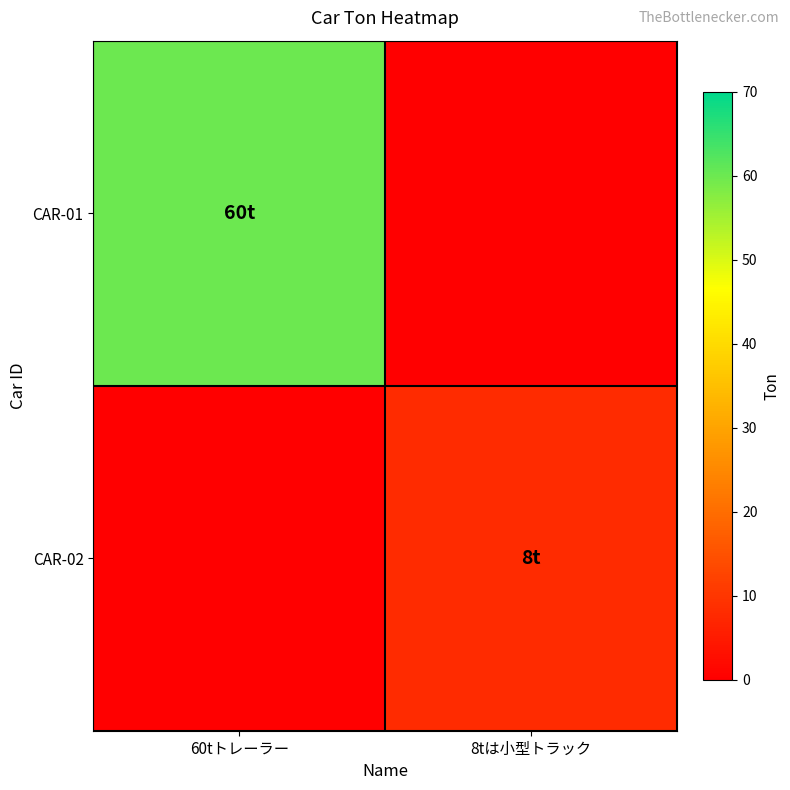

Reading right to left, transcribe all the data shown in this chart.

CAR-01: 8tは小型トラック=0	60tトレーラー=60
CAR-02: 8tは小型トラック=8	60tトレーラー=0